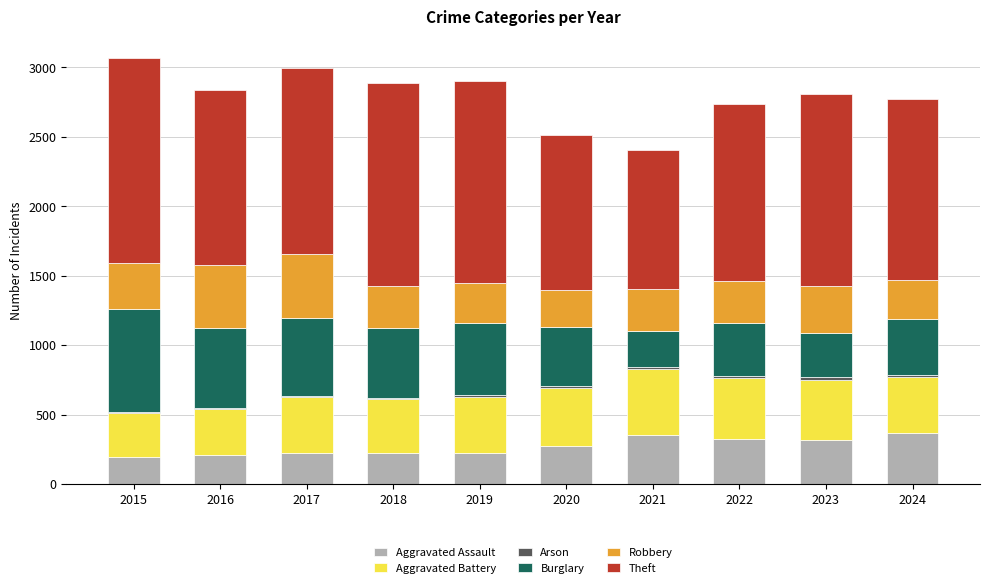

What is the highest value of the Aggravated Assault series?

371